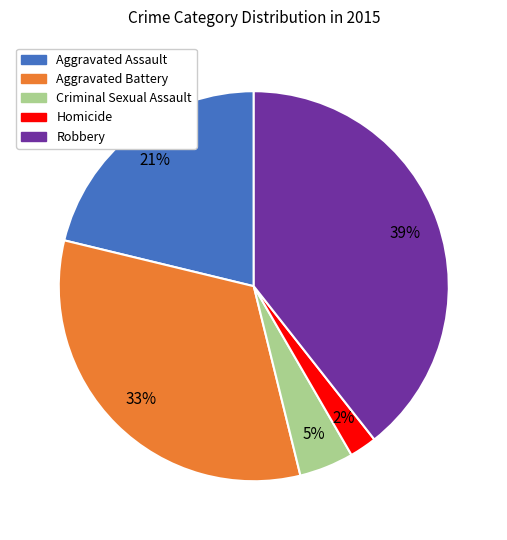

What is the smallest slice in the pie chart?

Homicide